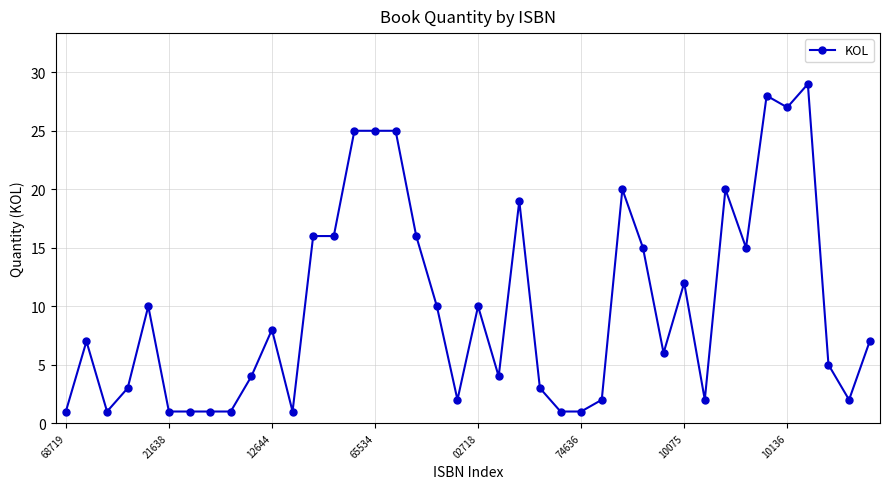

True or false: there are more than 0 points higher than both neighbors.

True